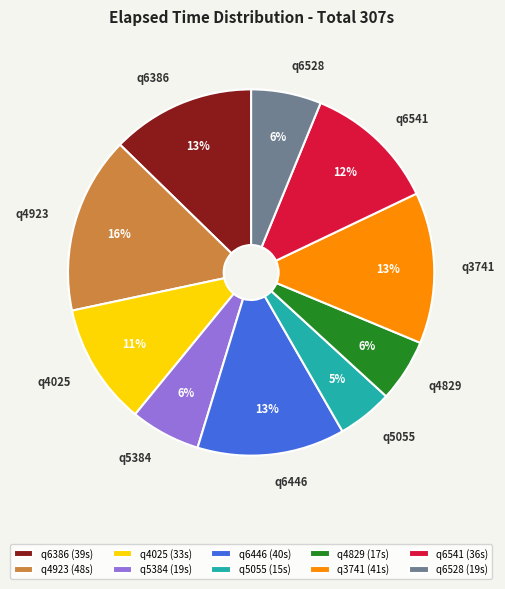

Count the number of slices in the pie.

10